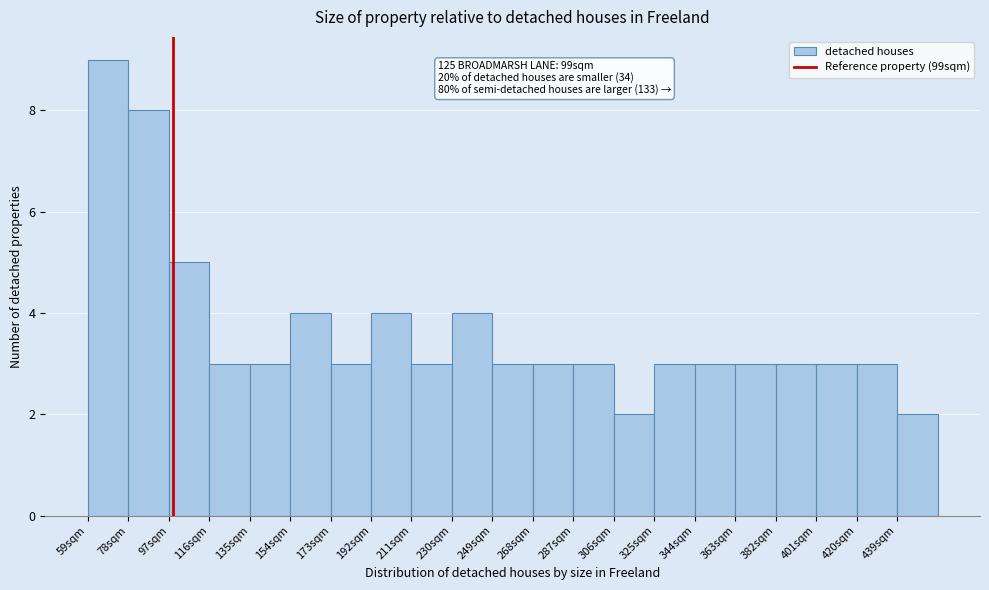

Over which range of the x-axis is the bar tallest?

59 to 78